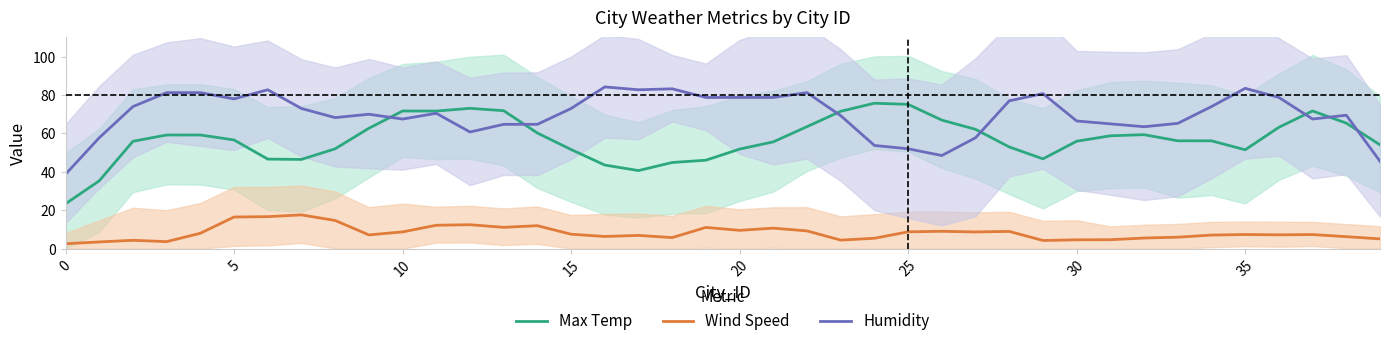

What is the highest value of the Max Temp series?

75.8